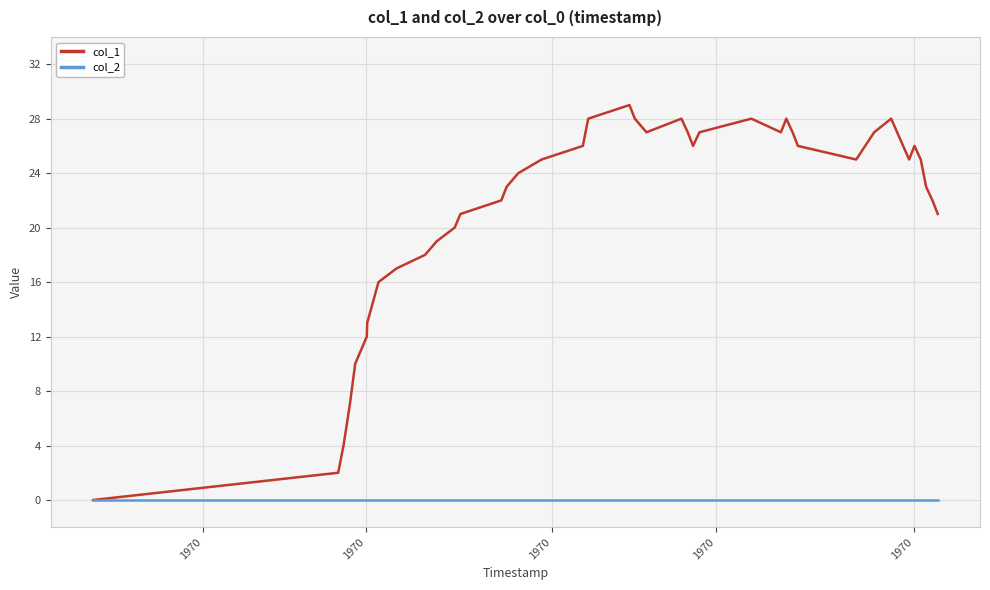

Which series has the largest total across all categories?

col_1